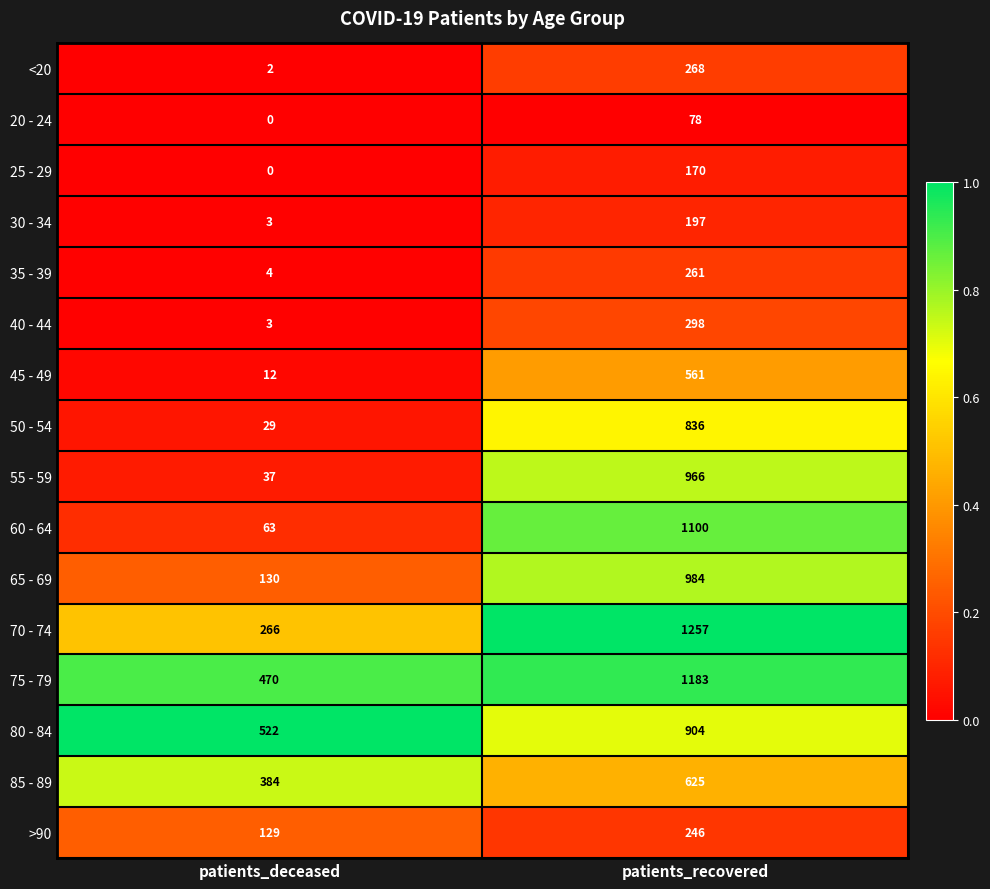

At how many categories does at least one series exceed 0?

2